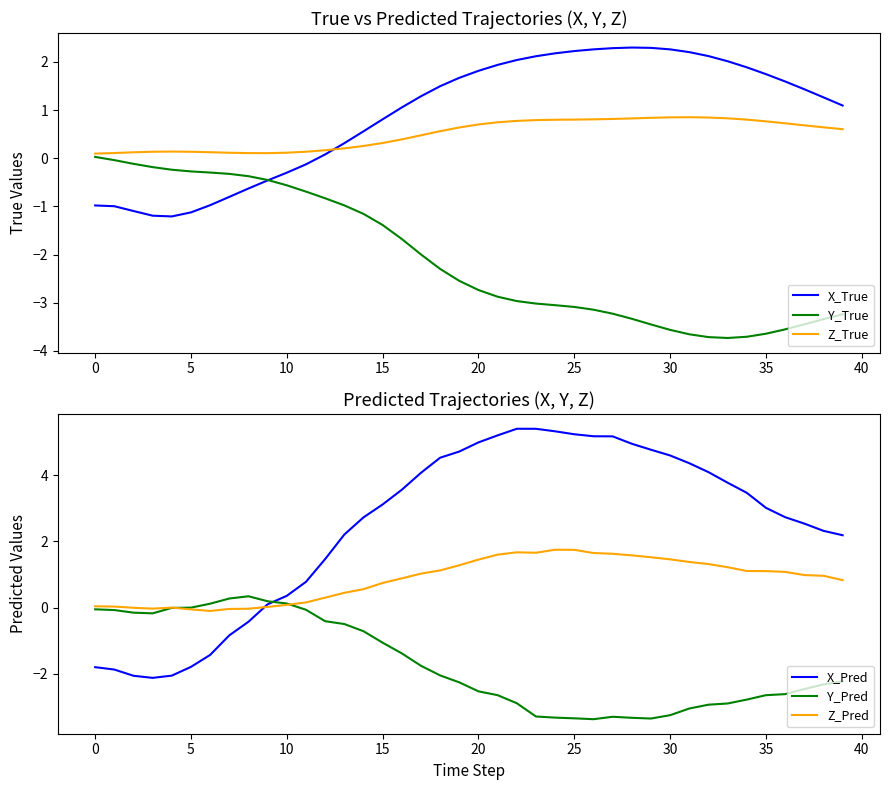

What is the sum of all X_Pred values?

97.9